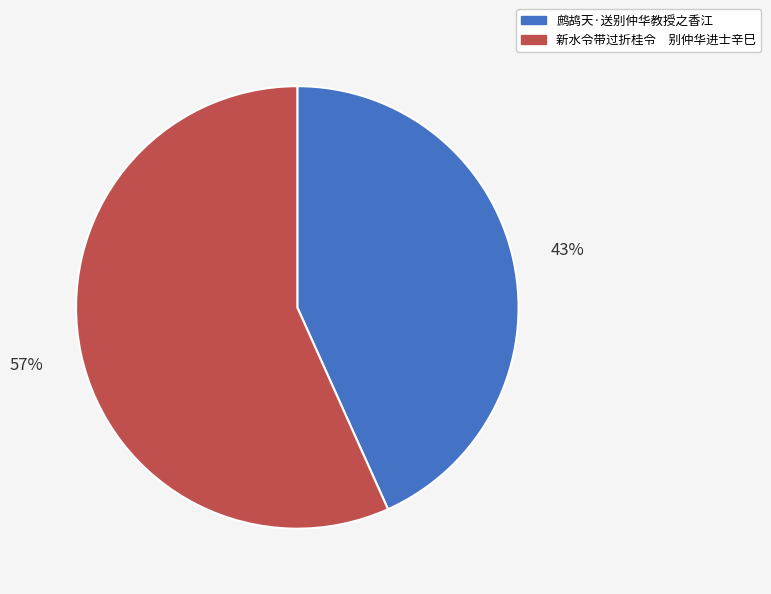

To the nearest percent, what portion does 鹧鸪天·送别仲华教授之香江 represent?

43%